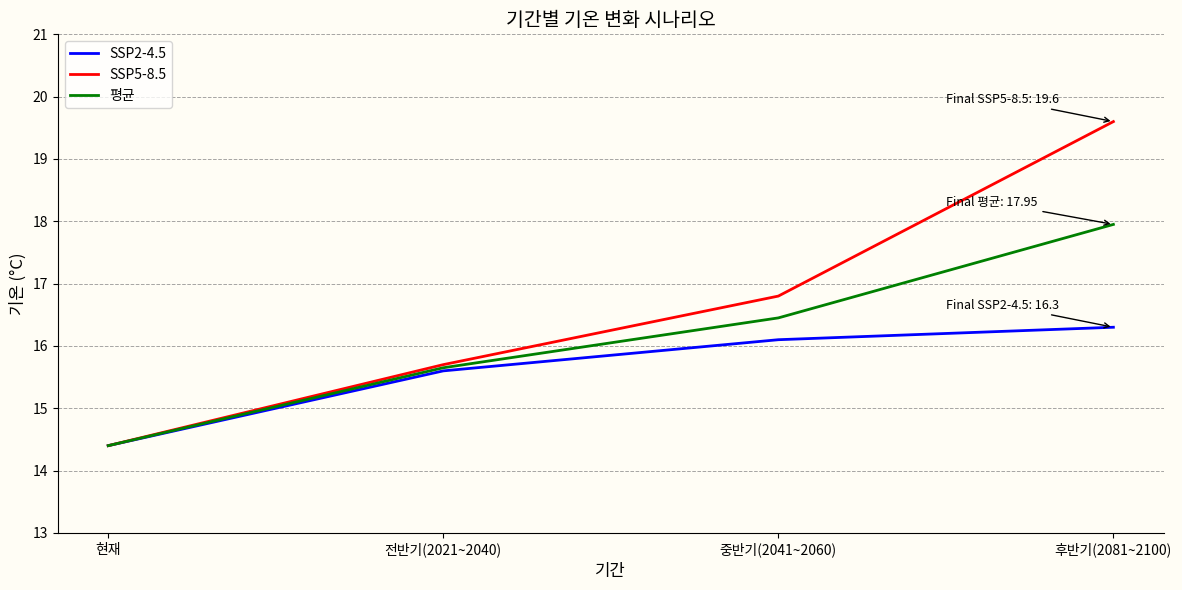

What is the difference between the maximum and minimum values in the SSP5-8.5 series?

5.2